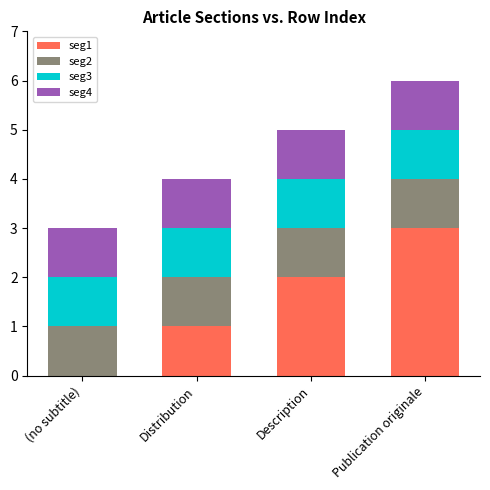

What is the total value across all series at (no subtitle)?

3